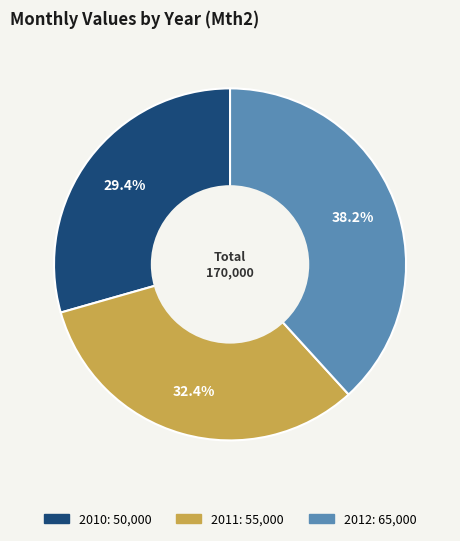

Rank the categories by value from lowest to highest.

2010, 2011, 2012